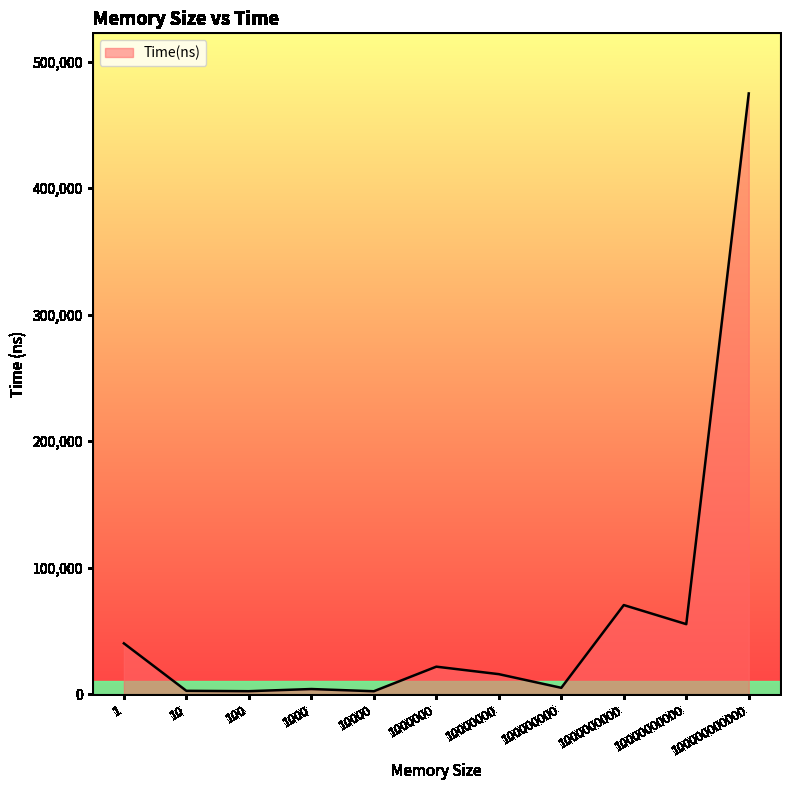

The value at 100000000 is 5250. True or false?

True